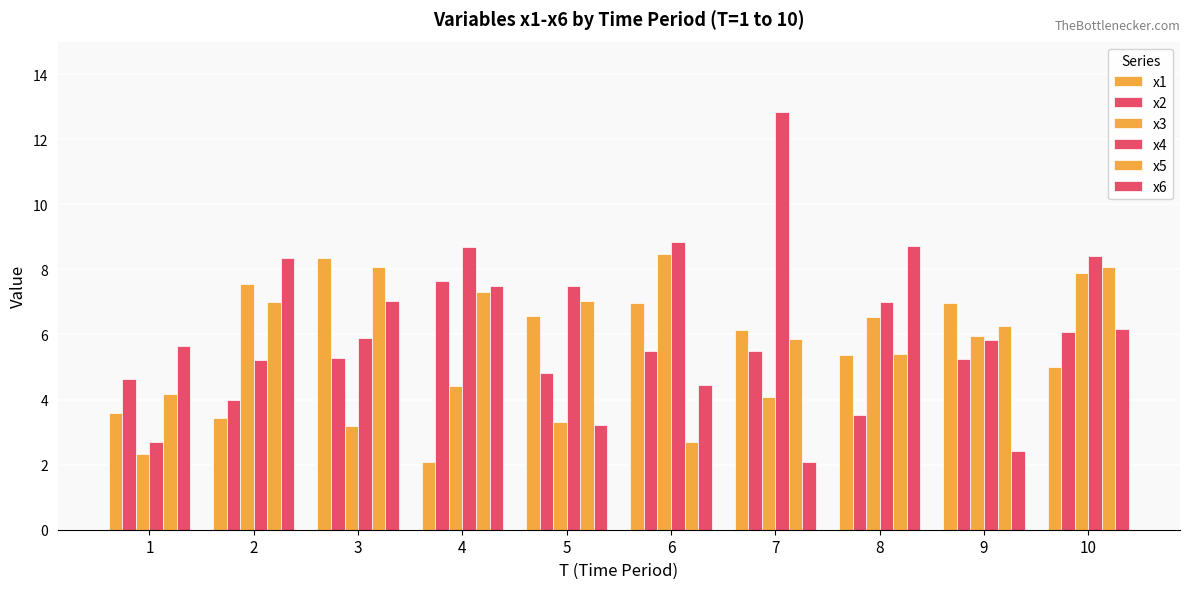

Does the chart contain any negative values?

No